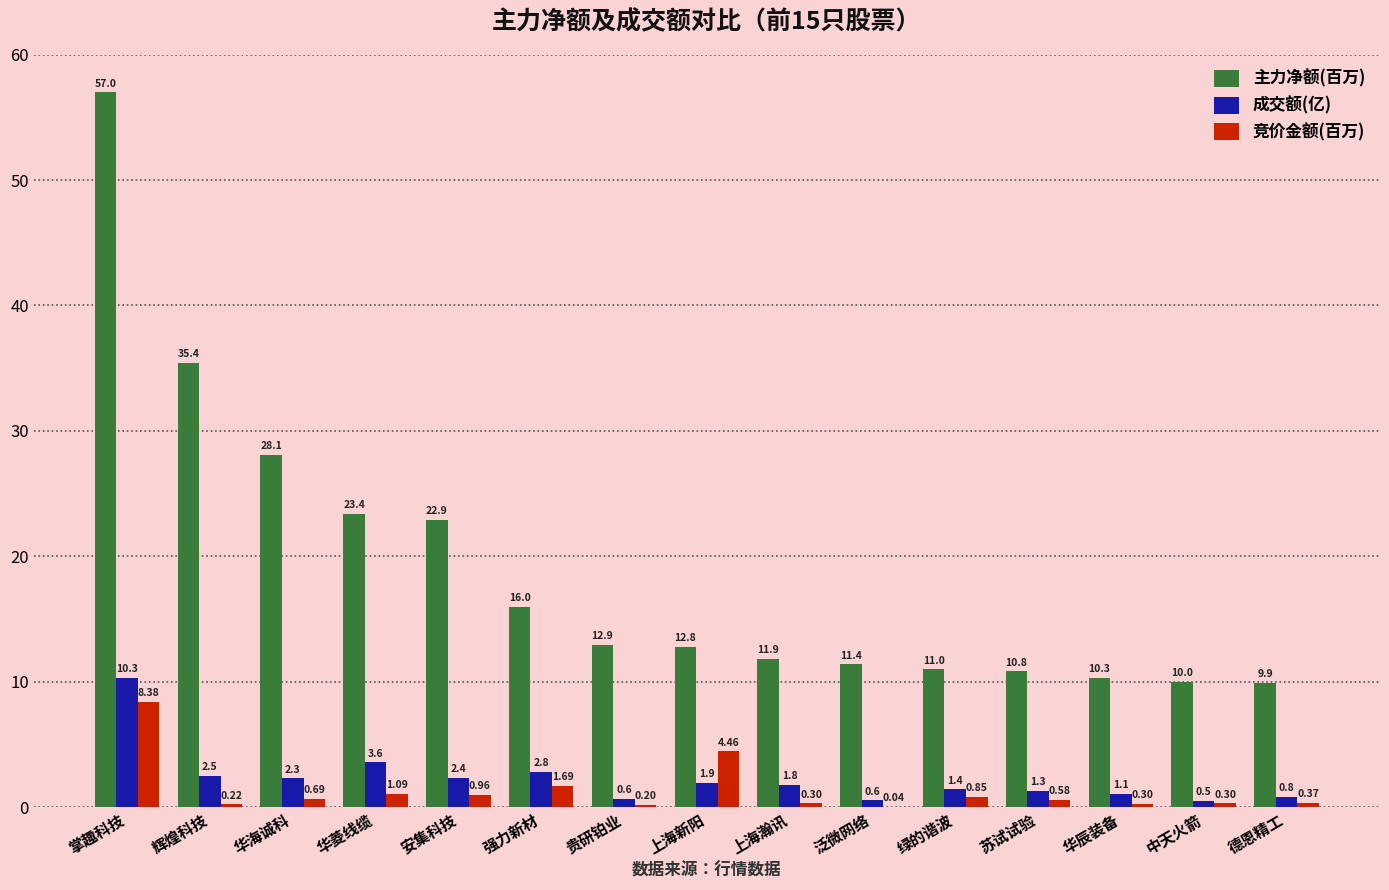

At which category is the sum across all series the highest?

掌趣科技